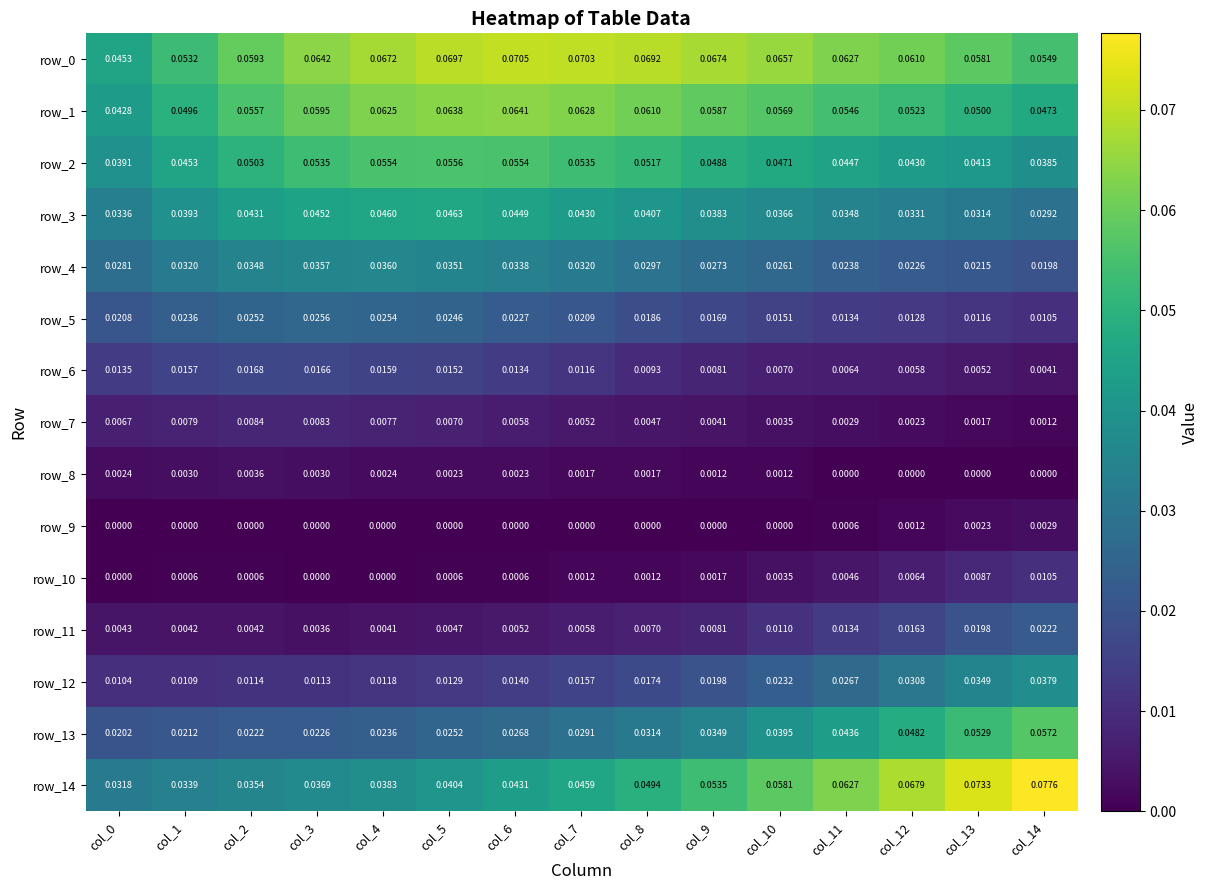

Is the value of row_2 at col_11 greater than the value of row_10 at col_5?

Yes